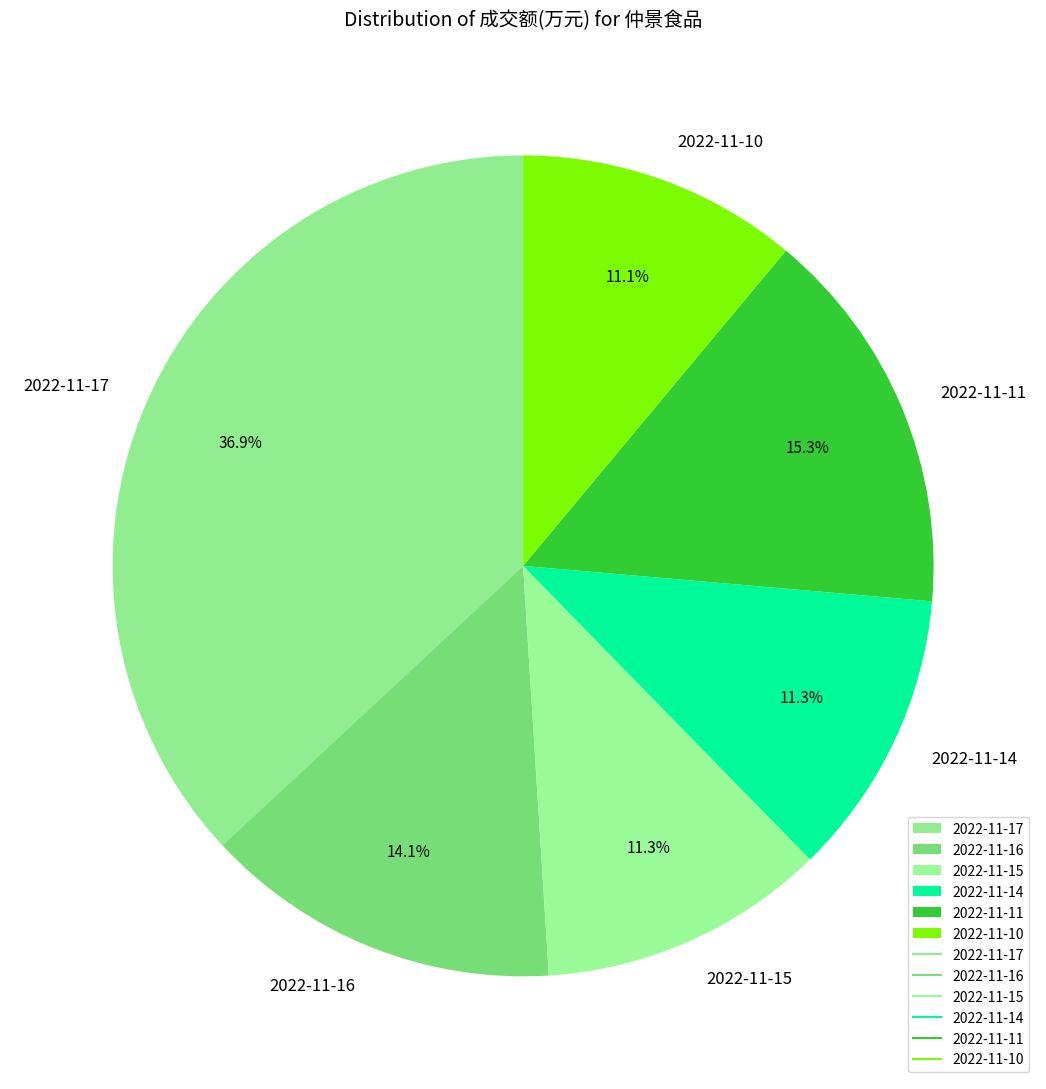

Count the number of slices in the pie.

6